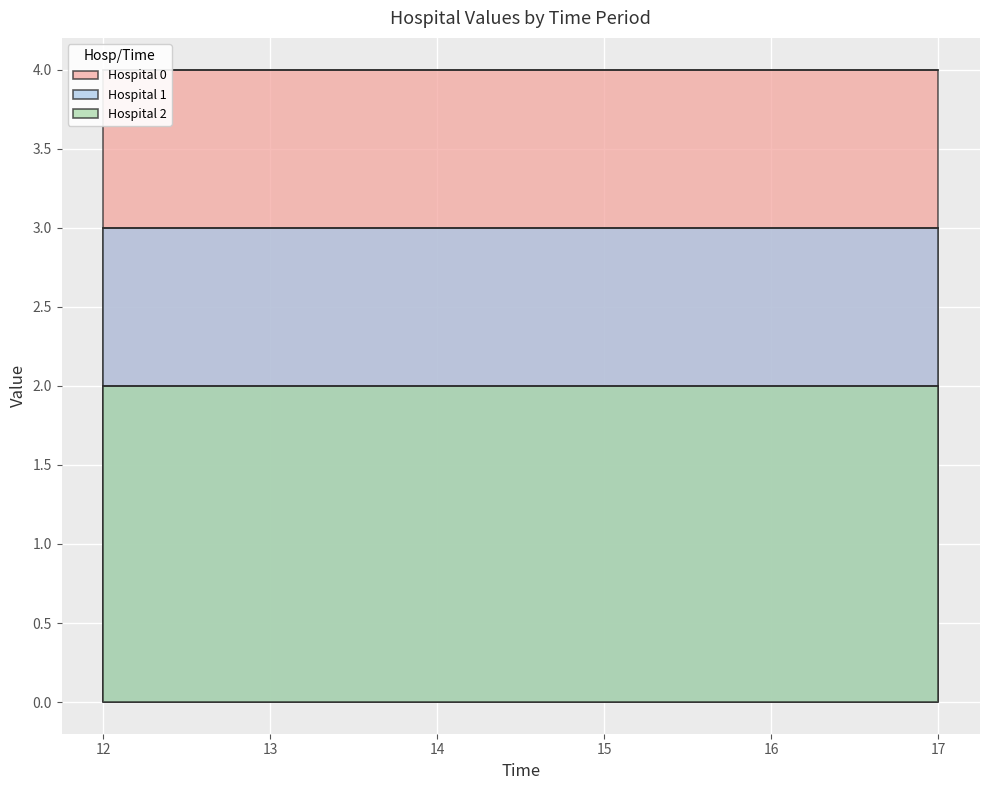

Which series has the largest range (max minus min)?

Hospital 0